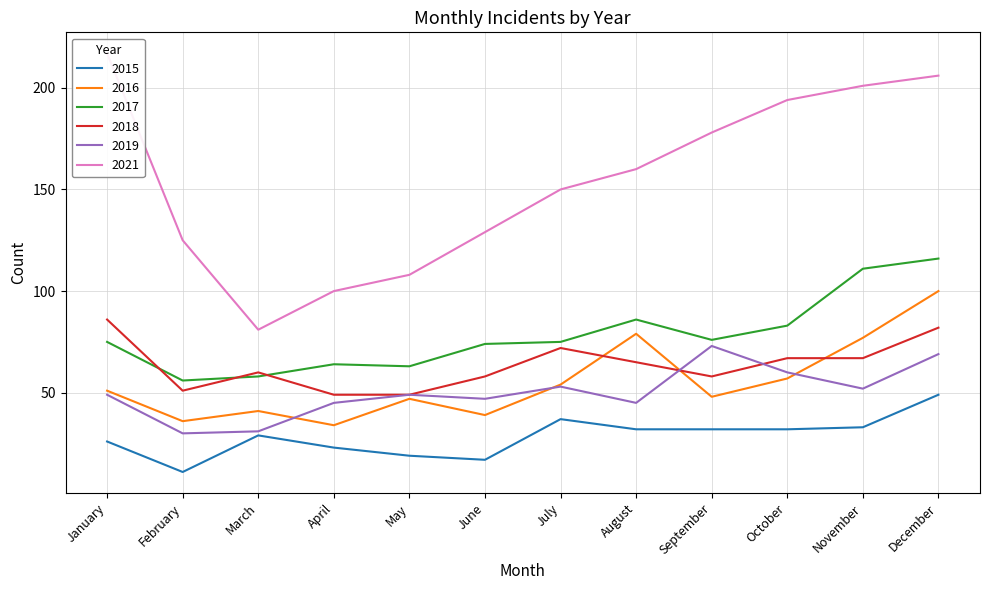

At which category is the sum across all series the highest?

December